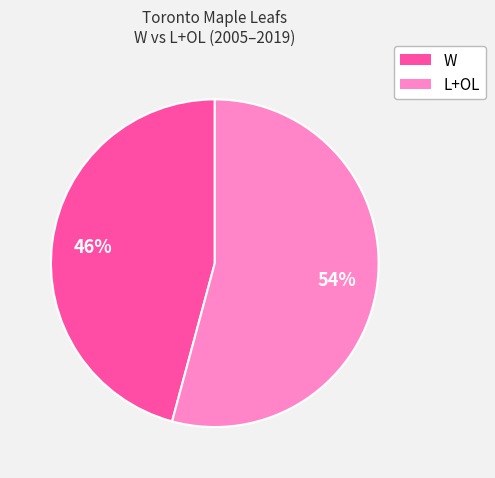

Count the number of slices in the pie.

2